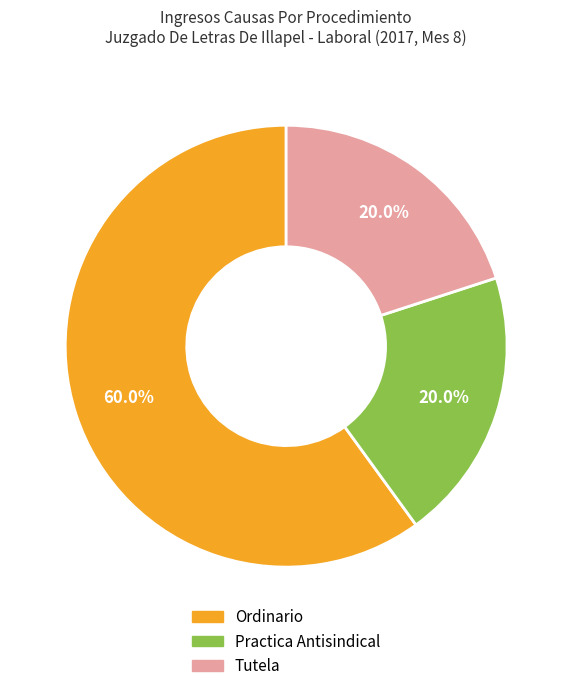

To the nearest percent, what portion does Tutela represent?

20%